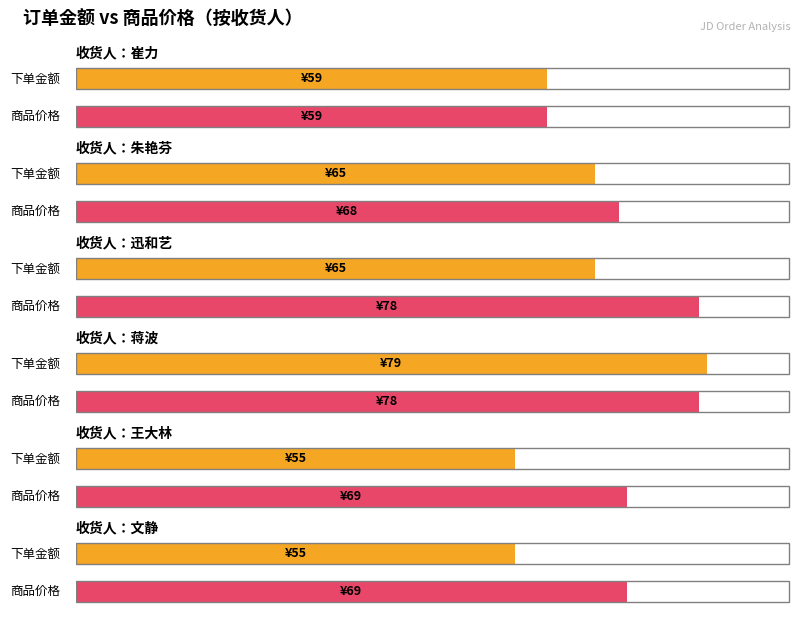

How many distinct data groups are displayed?

2